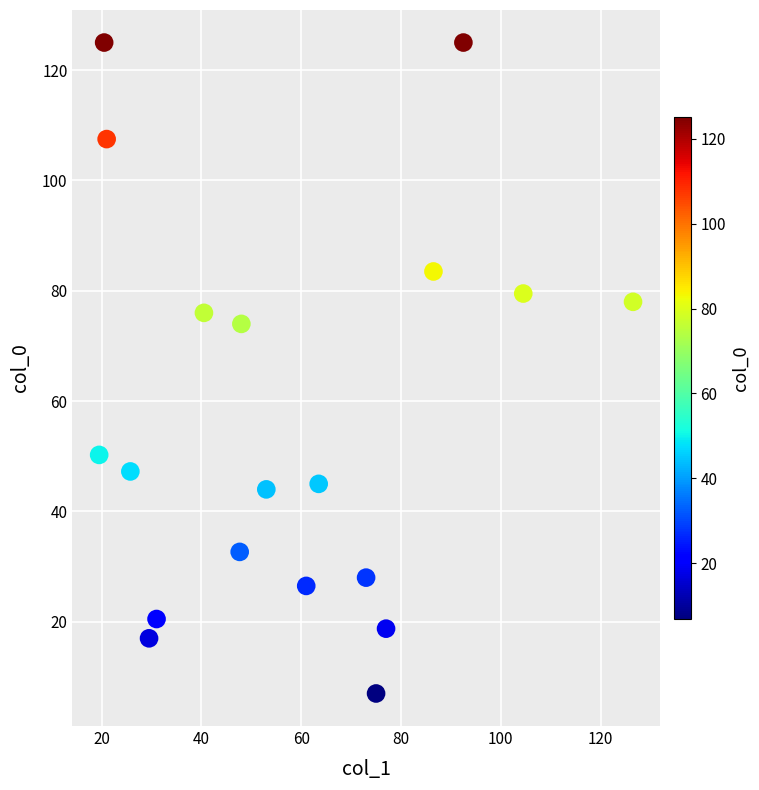

What is the range of Y values (max minus min)?

118.0